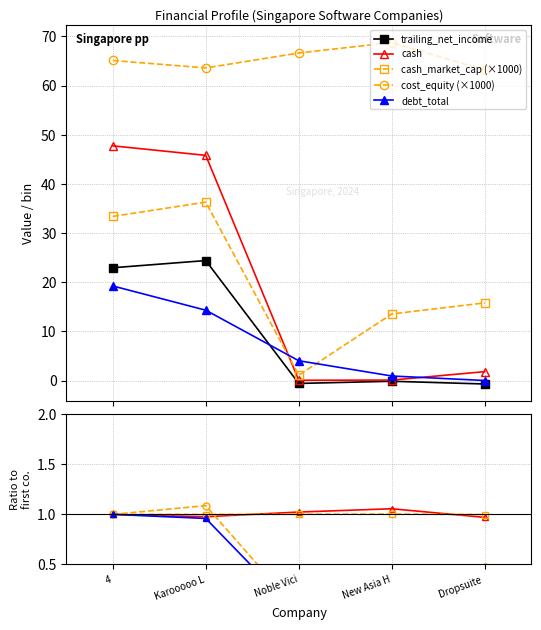

What is the value of the cash point at the 5th from the left?

1.8